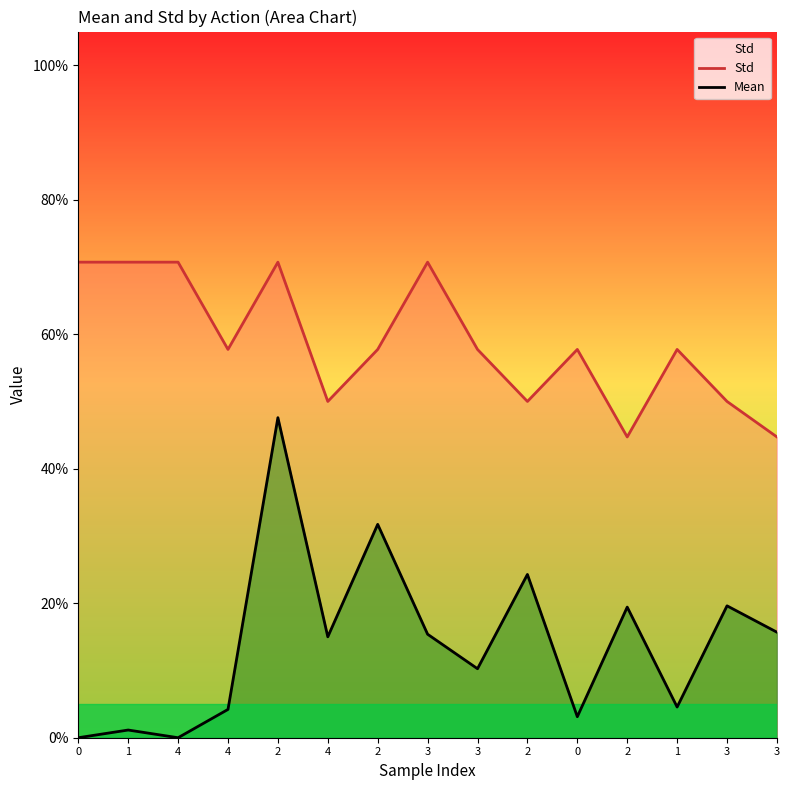

How many Std values are between 0 and 1?

15